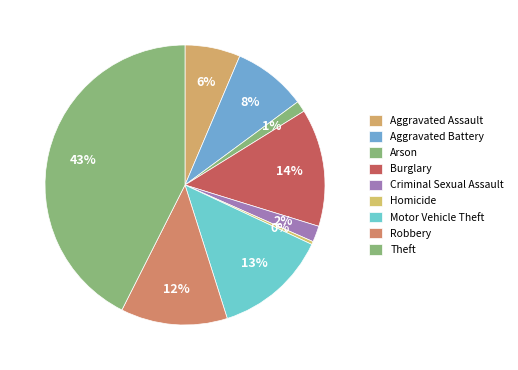

How many segments does this pie chart have?

9